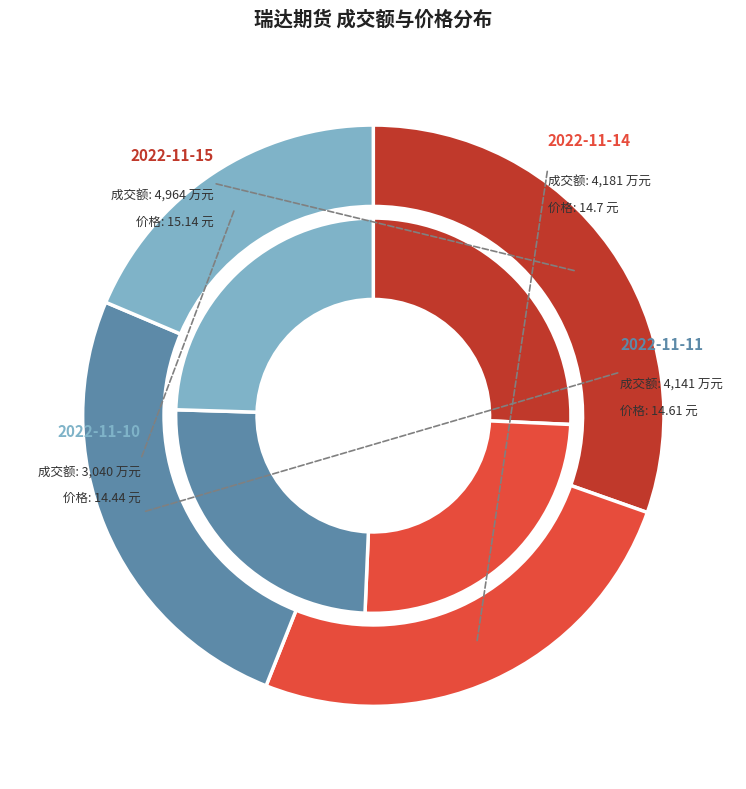

To the nearest percent, what portion does 价格 represent?

25%